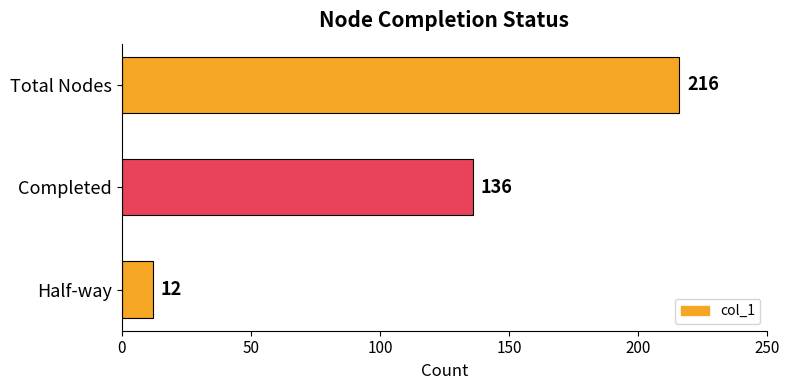

The value at Total Nodes is 113. True or false?

False